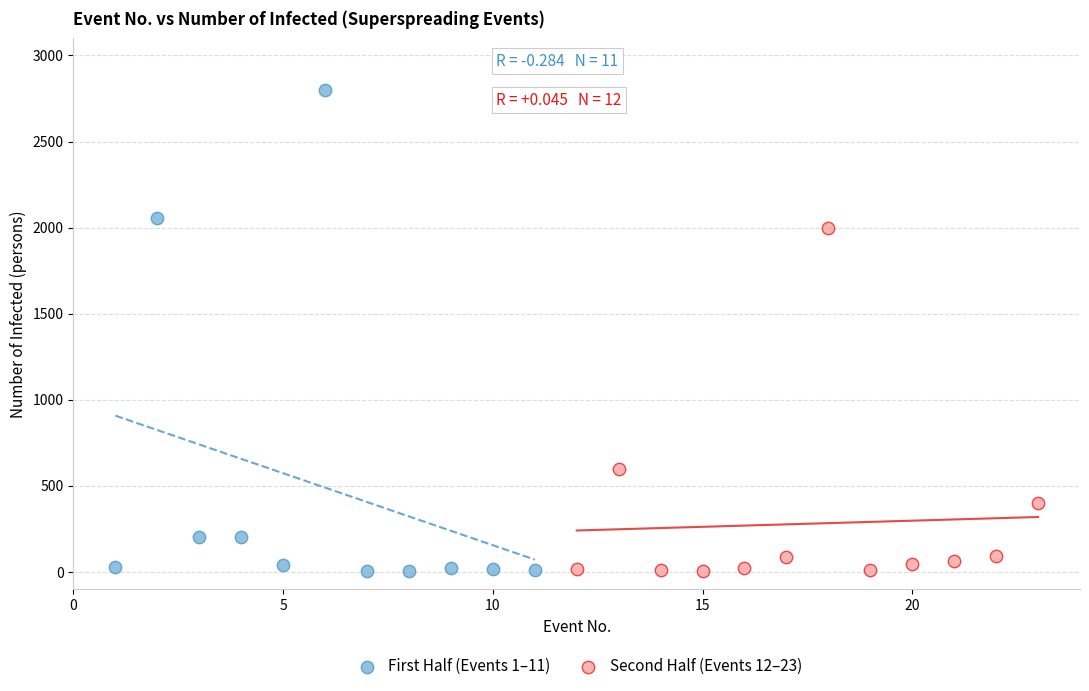

Which series contains the highest Y value?

First Half (Events 1–11)